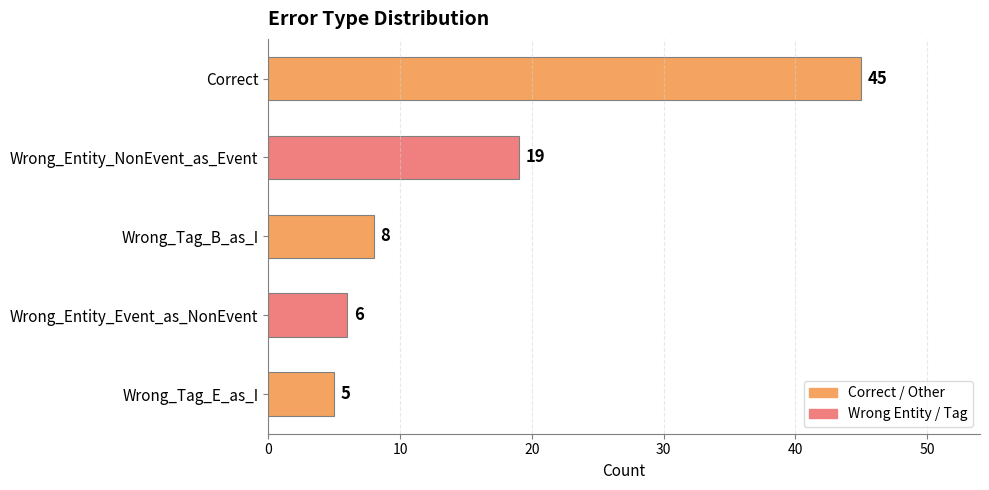

How many data points are less than 8?

2